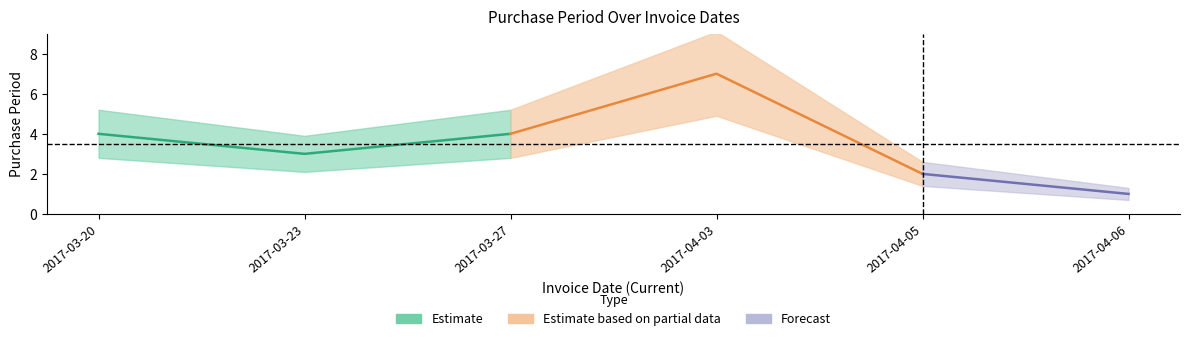

Reading left to right, what are all the values shown in this chart?

2017-03-20=4	2017-03-23=3	2017-03-27=4	2017-04-03=7	2017-04-05=2	2017-04-06=1